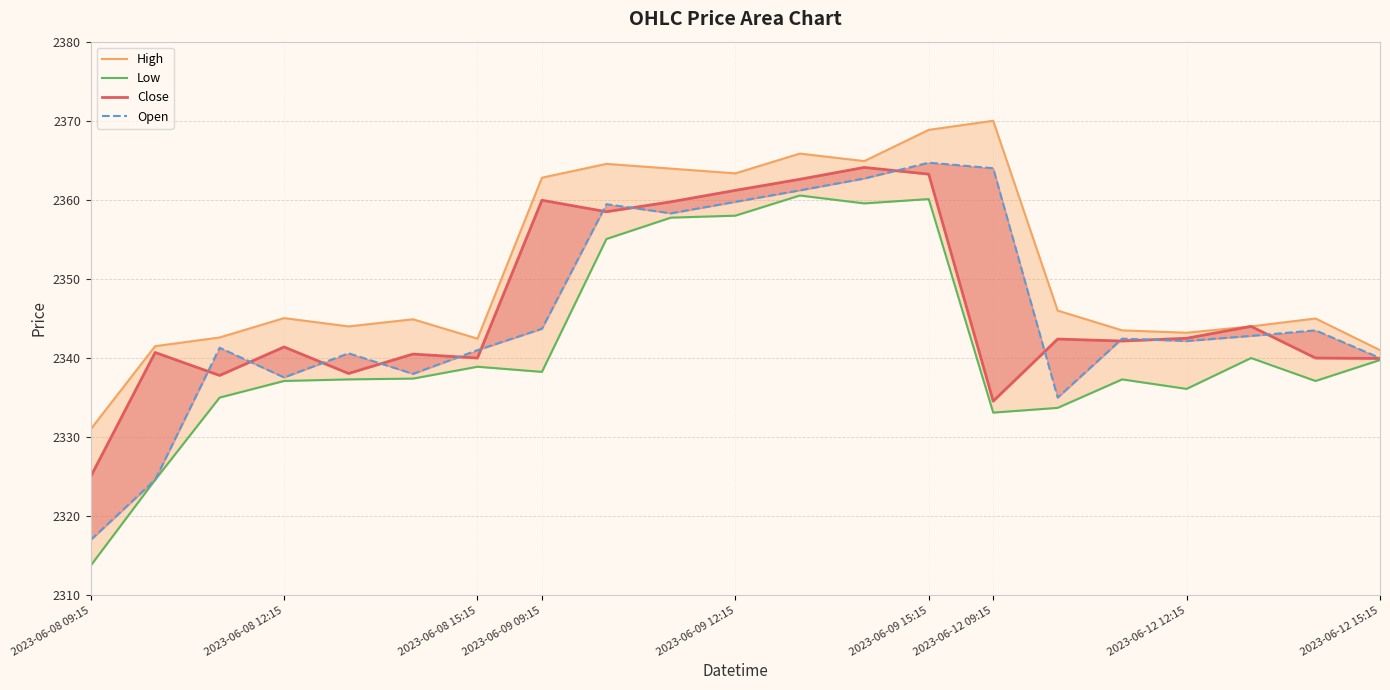

Read the Open value at 12.

2362.7